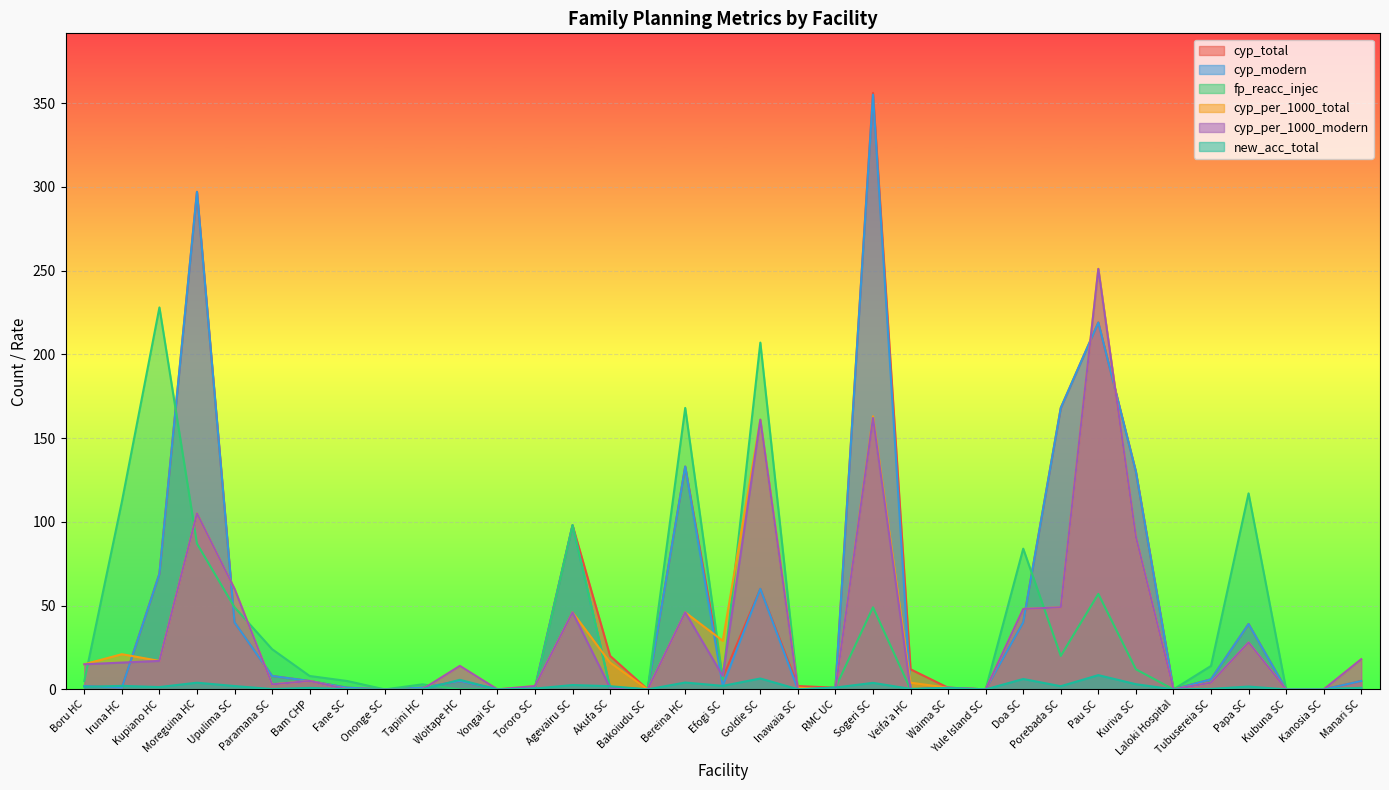

Which series has the widest spread of values?

cyp_total